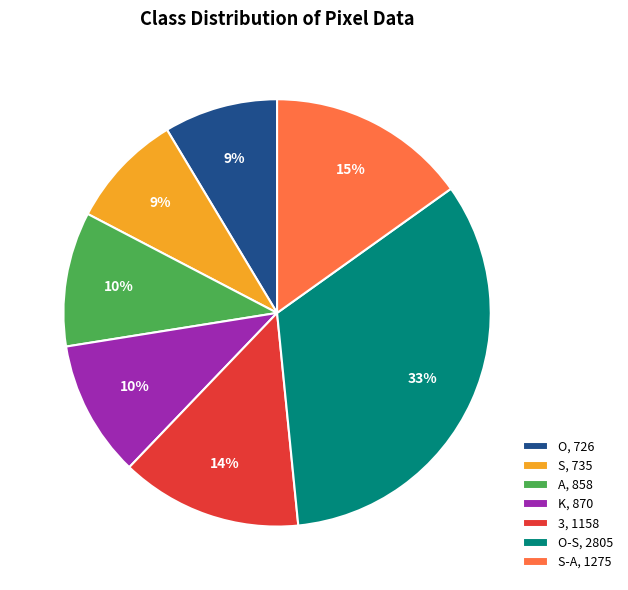

To the nearest percent, what is the difference between the S-A, 1275 and S, 735 slice percentages?

6%